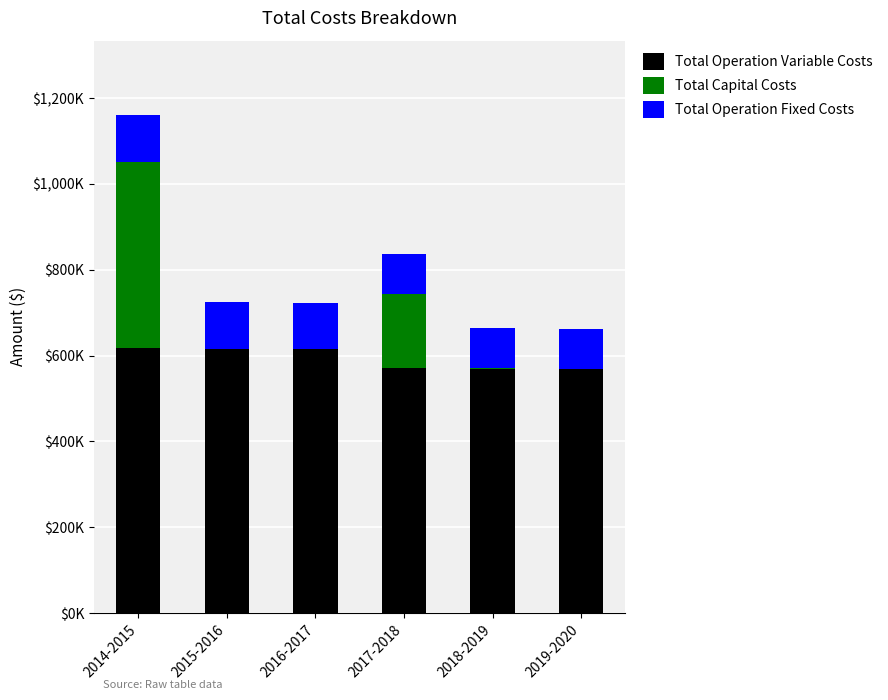

Which series changed the most between 2018-2019 and 2019-2020?

Total Operation Variable Costs